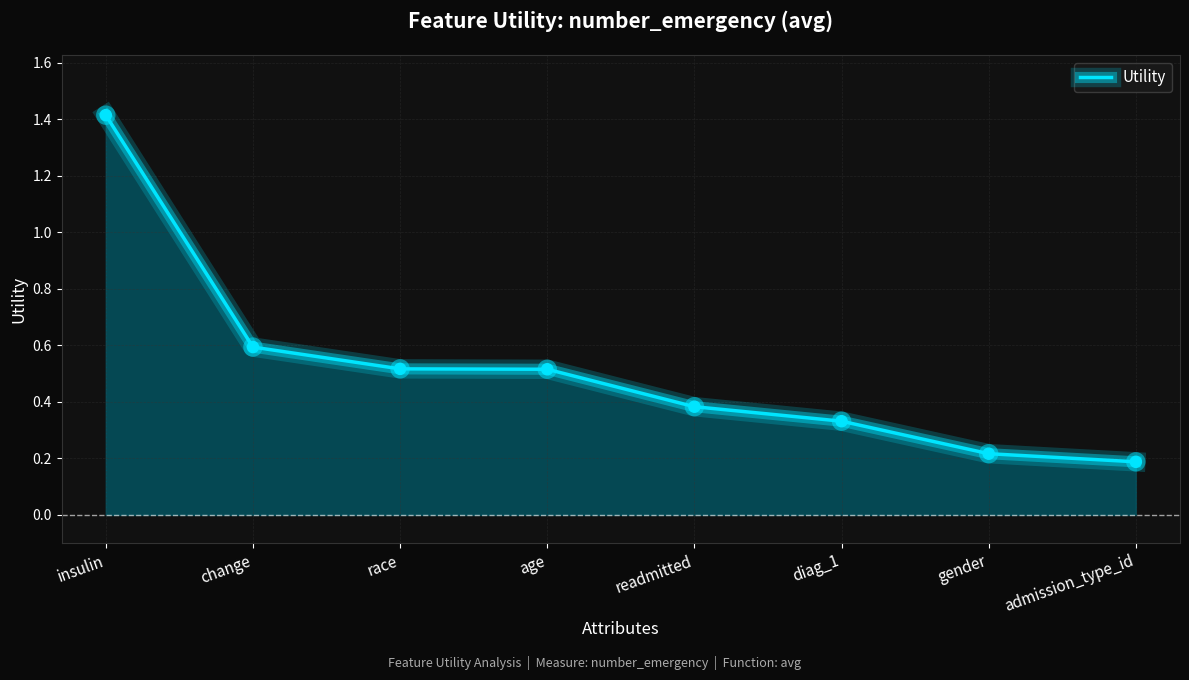

The value at readmitted is 0.6. True or false?

False